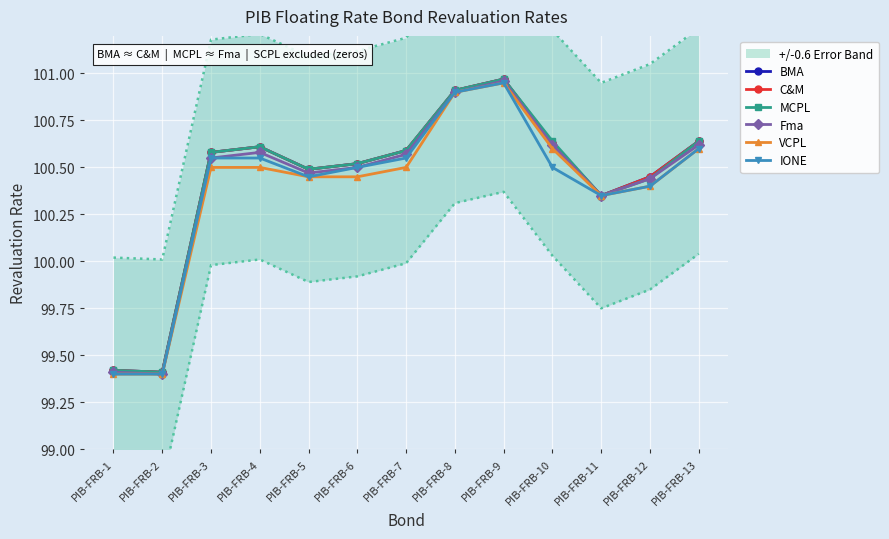

How many values in the C&M series are below 100?

2